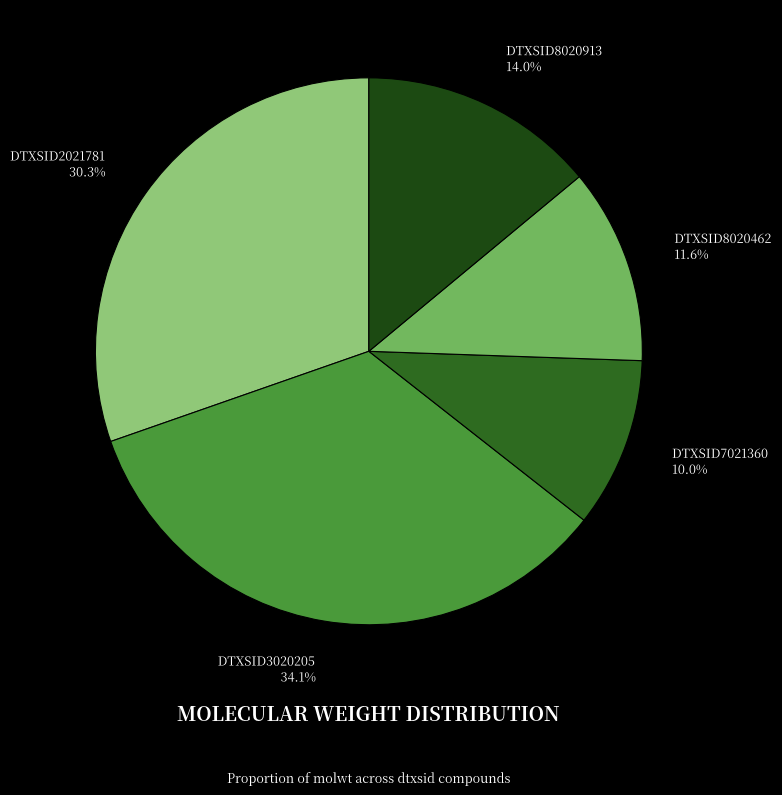

To the nearest percent, what is the combined percentage of DTXSID2021781 and DTXSID7021360?

40%